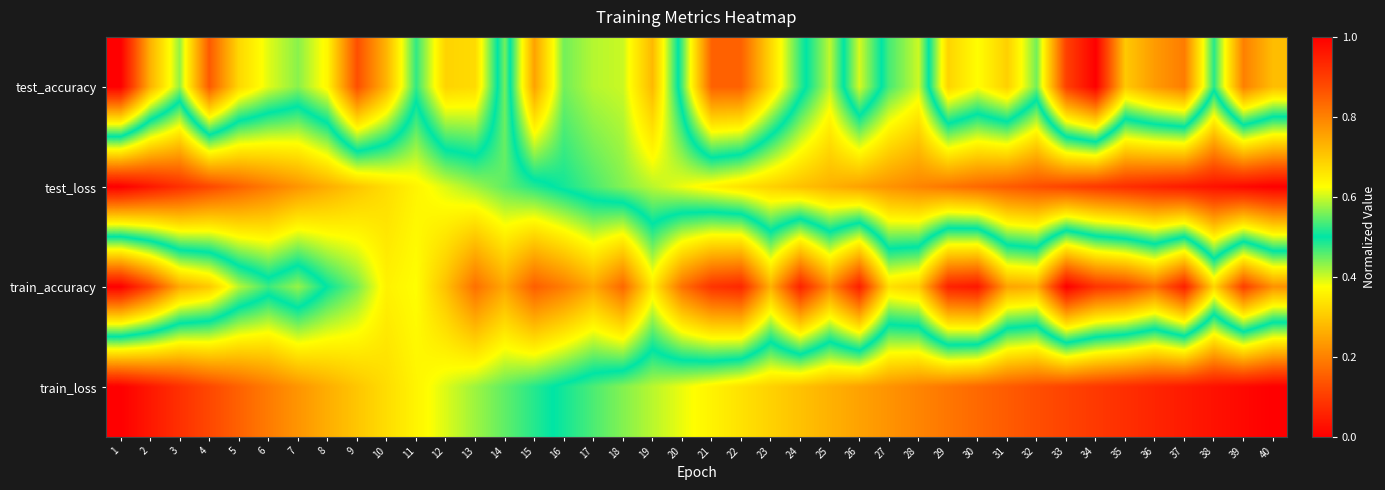

At which category is the sum across all series the highest?

3